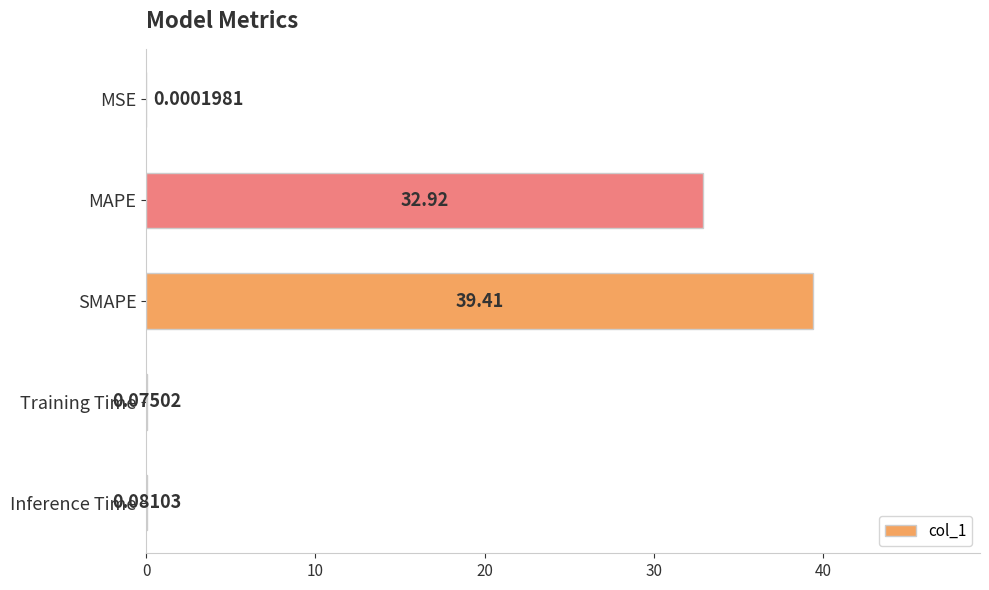

Which has a higher value, MAPE or SMAPE?

SMAPE